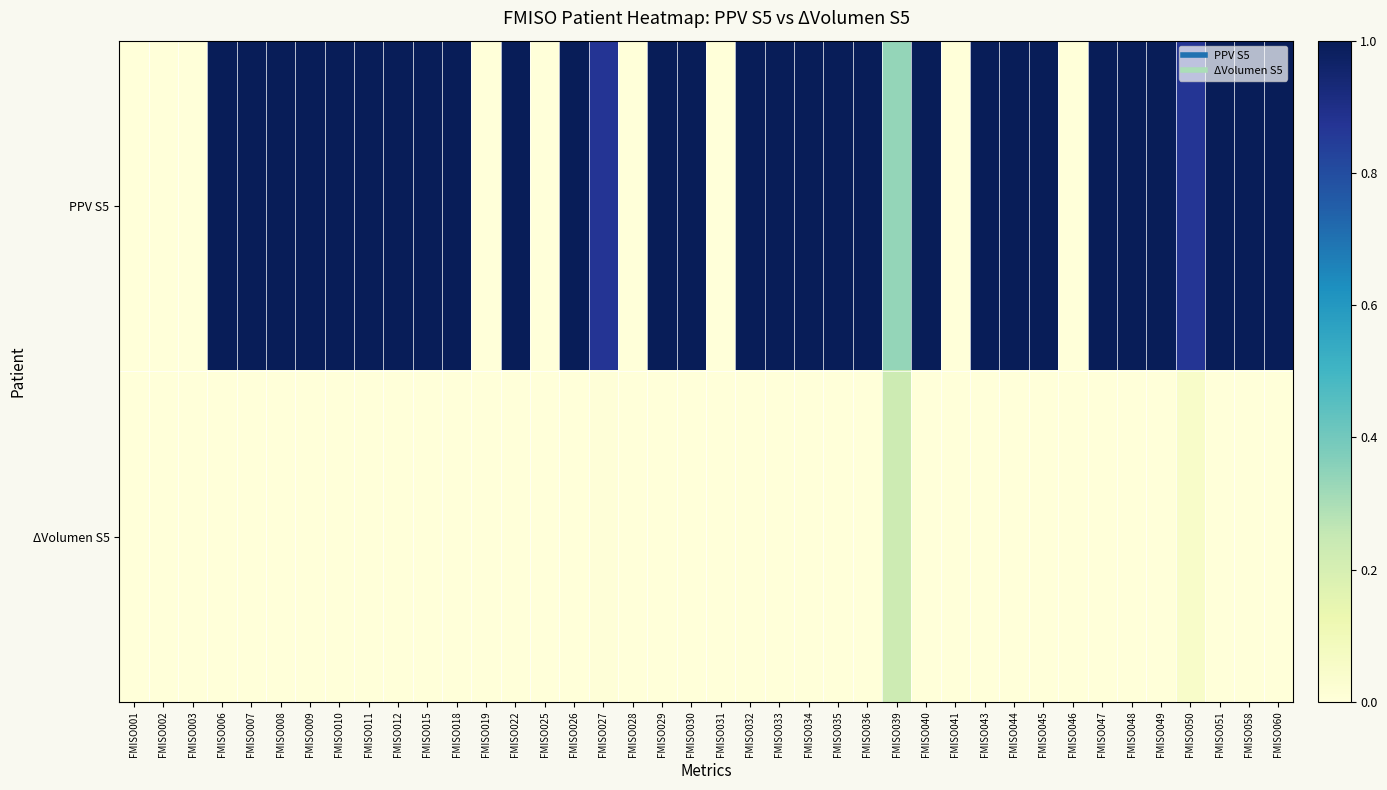

Which label corresponds to the largest value in the chart?

FMISO006